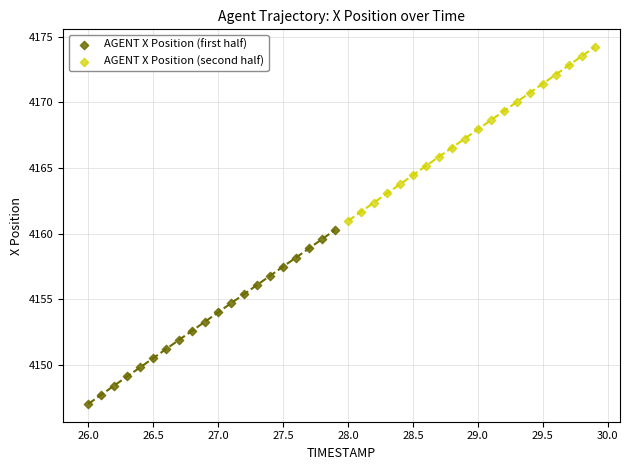

Which series contains the highest Y value?

AGENT X Position (second half)